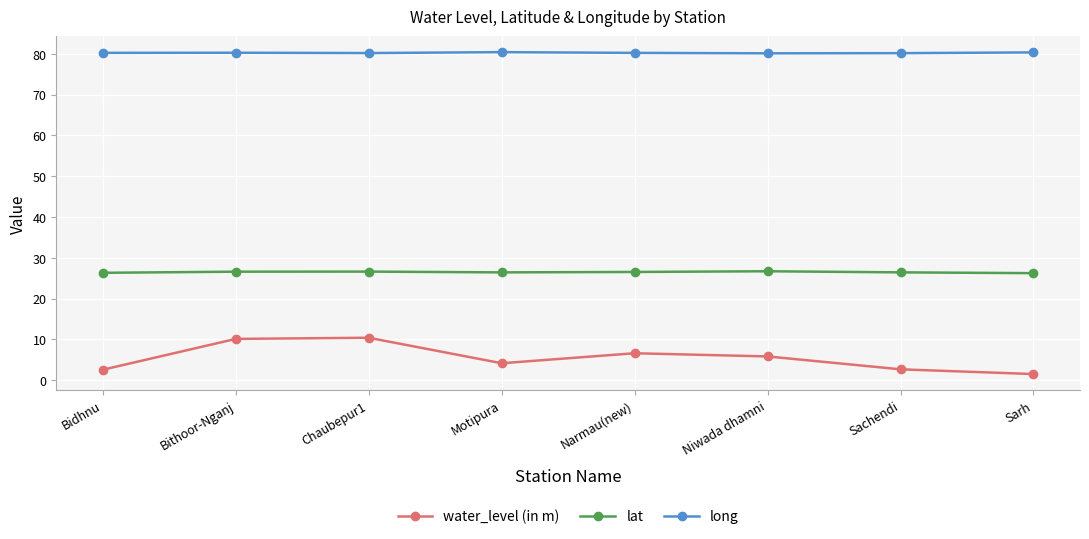

Between Bidhnu and Bithoor-Nganj, which series saw the biggest shift?

water_level (in m)